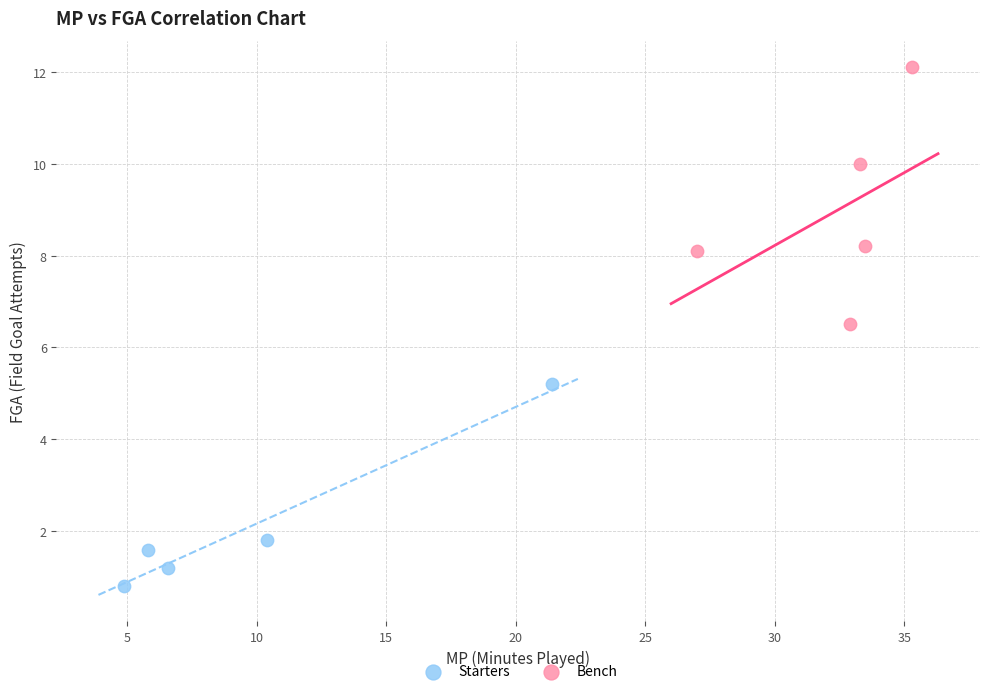

Which series reaches the maximum Y coordinate?

Starters